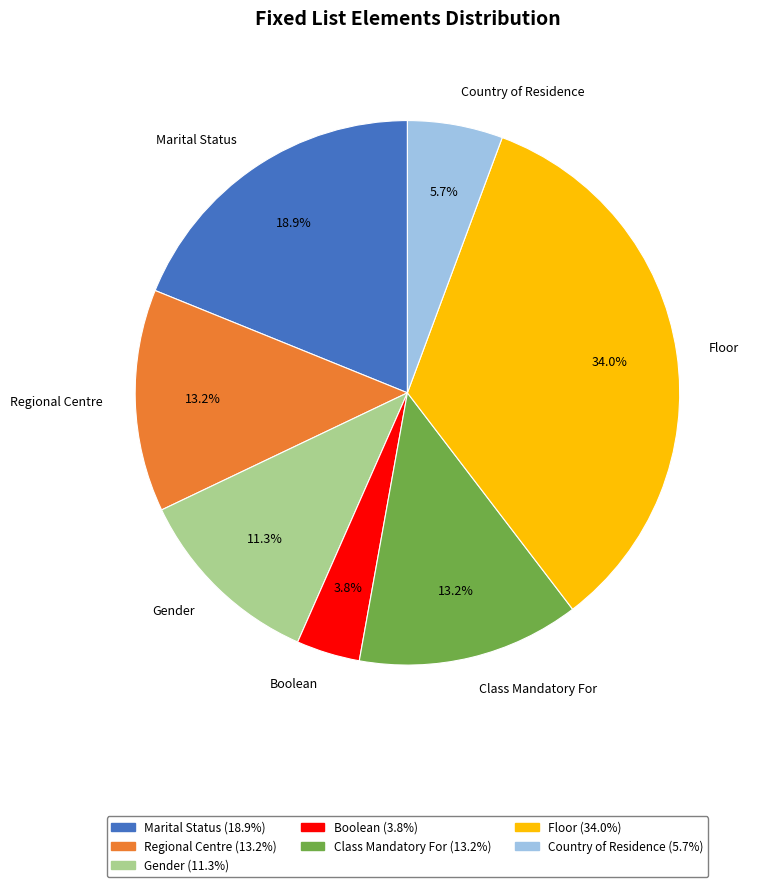

What is the largest slice in the pie chart?

Floor